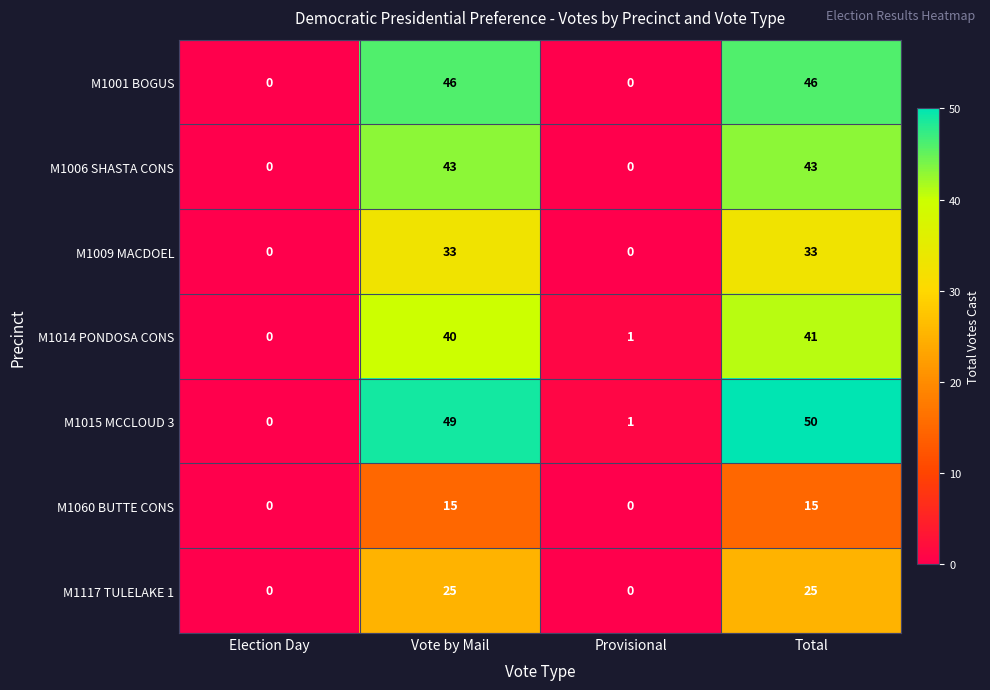

Is it true that M1006 SHASTA CONS equals 67 at Vote by Mail?

False